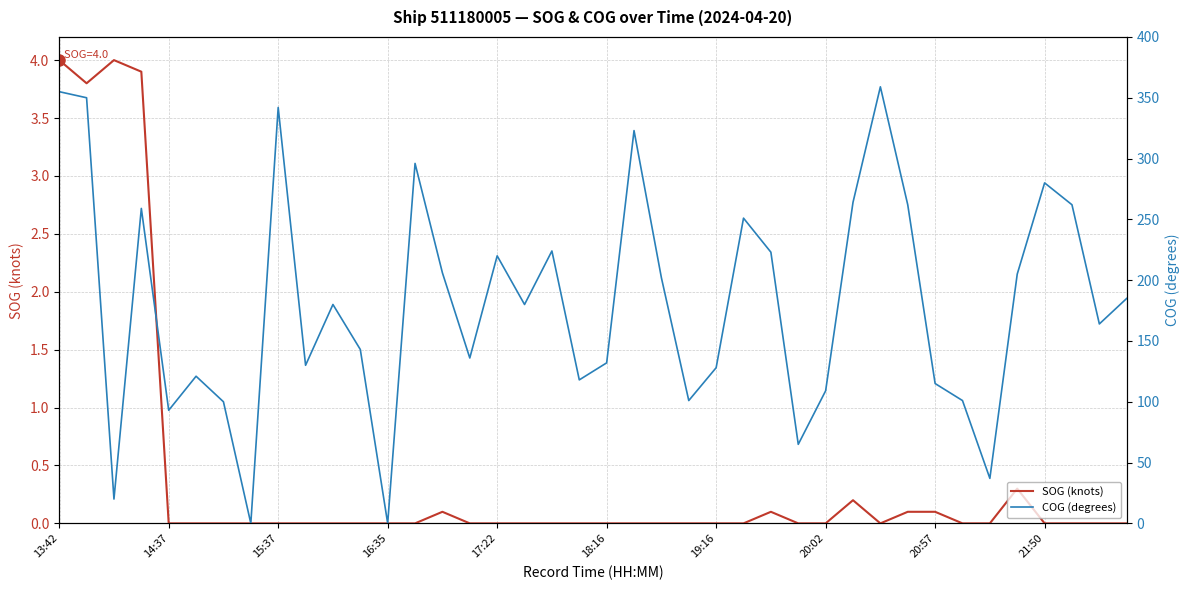

How many distinct data groups are displayed?

2